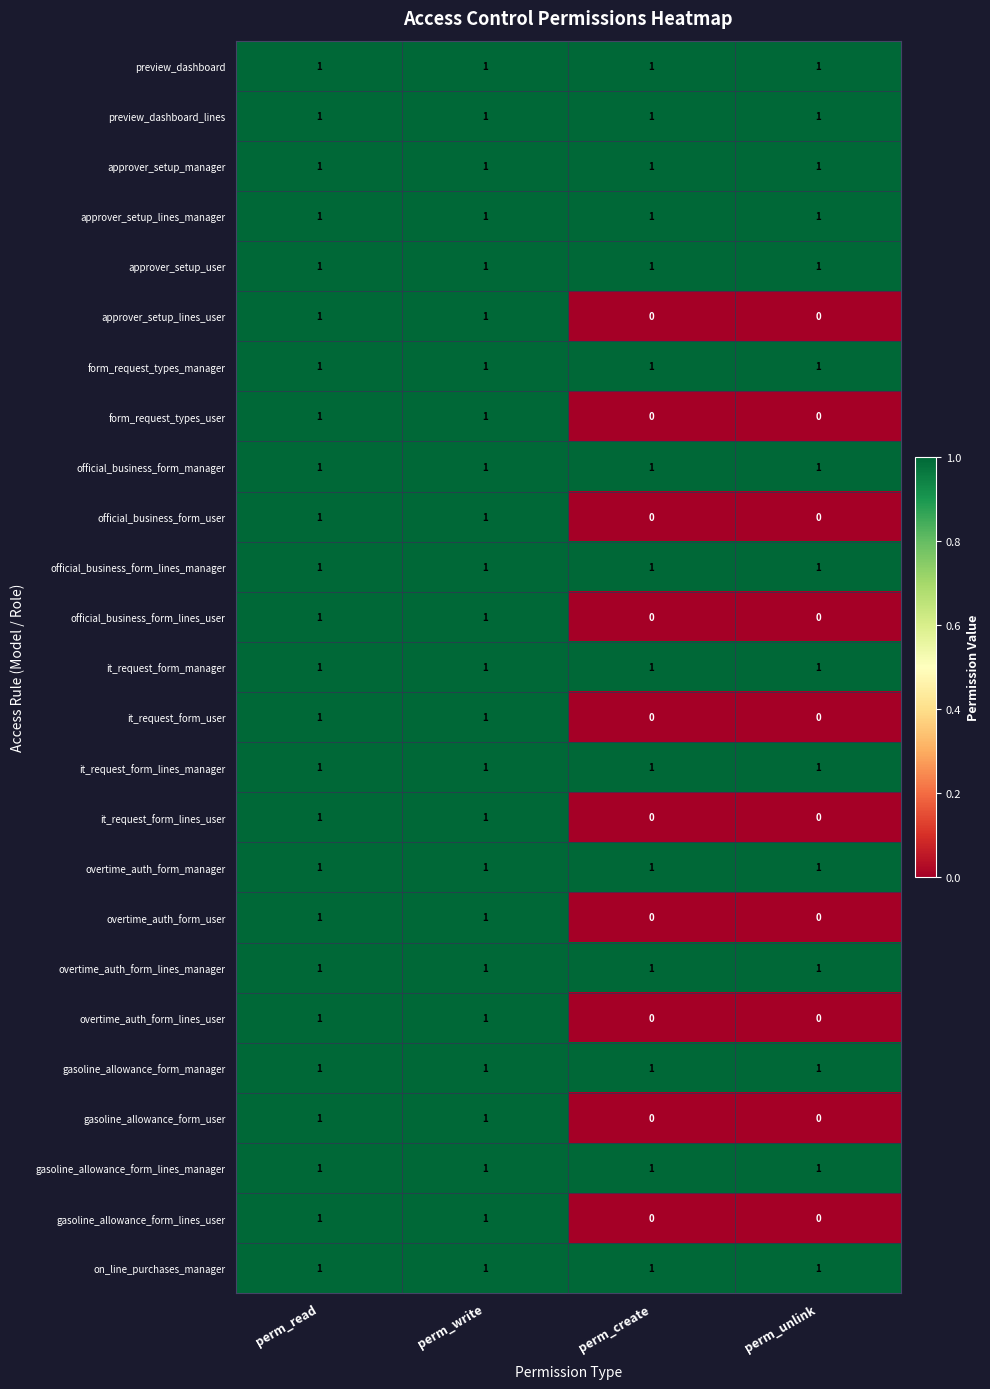

What is the sum of all it_request_form_manager values?

4